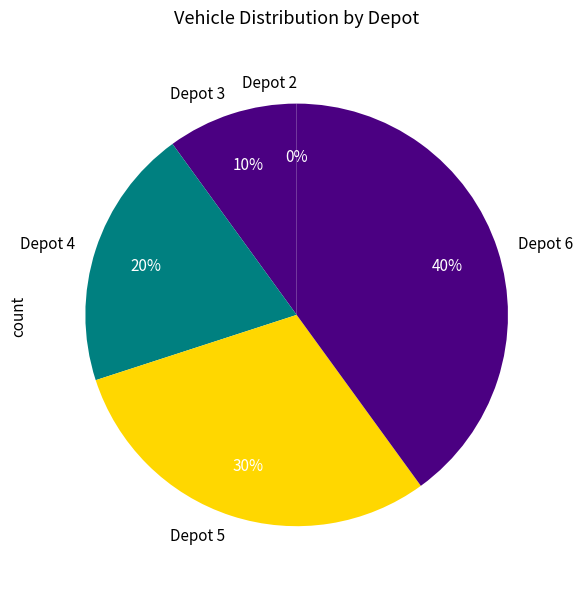

Is there a majority slice in this chart?

No